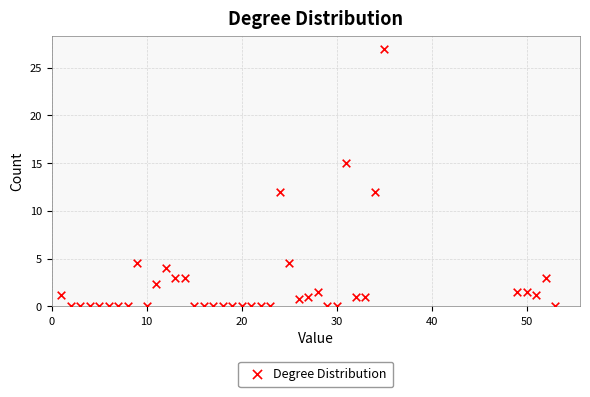

What is the range of Y values (max minus min)?

27.0